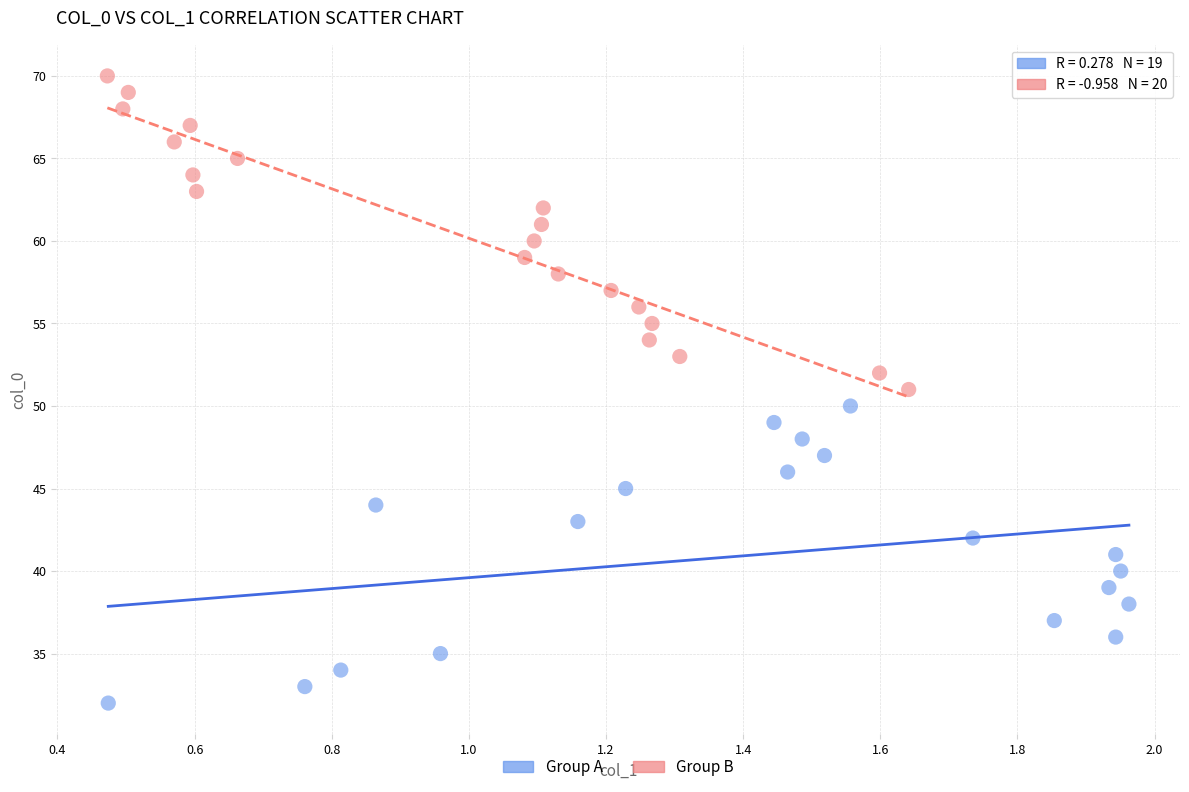

Which series has the largest Y range (max minus min)?

Group B